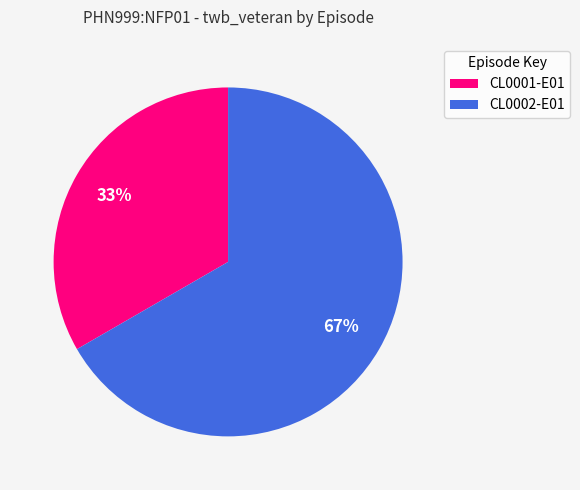

What is the ratio of the value at CL0001-E01 to the value at CL0002-E01?

0.5